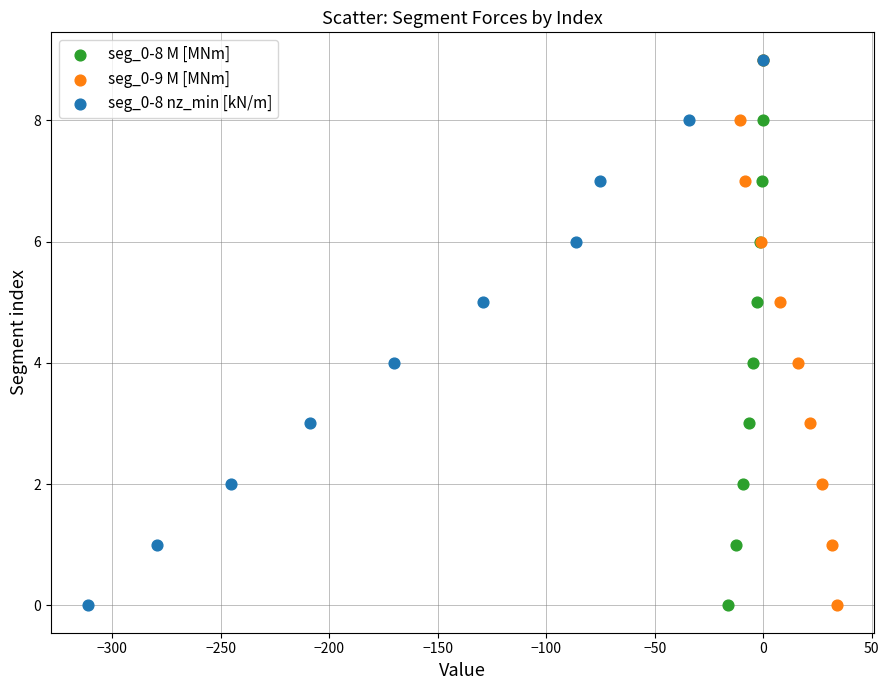

What are all the series names shown in the legend?

seg_0-8 M [MNm], seg_0-9 M [MNm], seg_0-8 nz_min [kN/m]